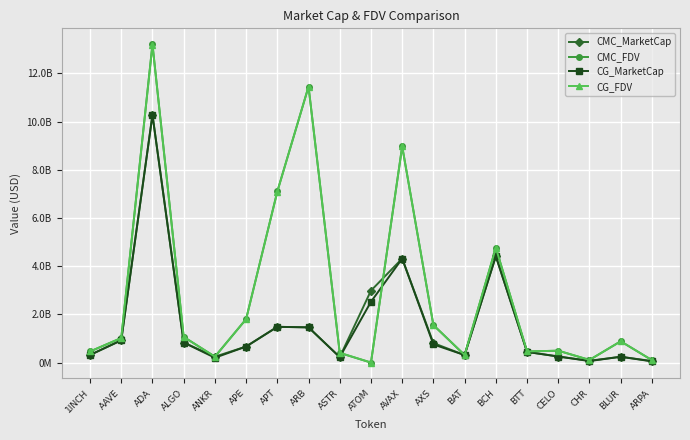

At which label is CG_FDV closest to 6598072839?

APT